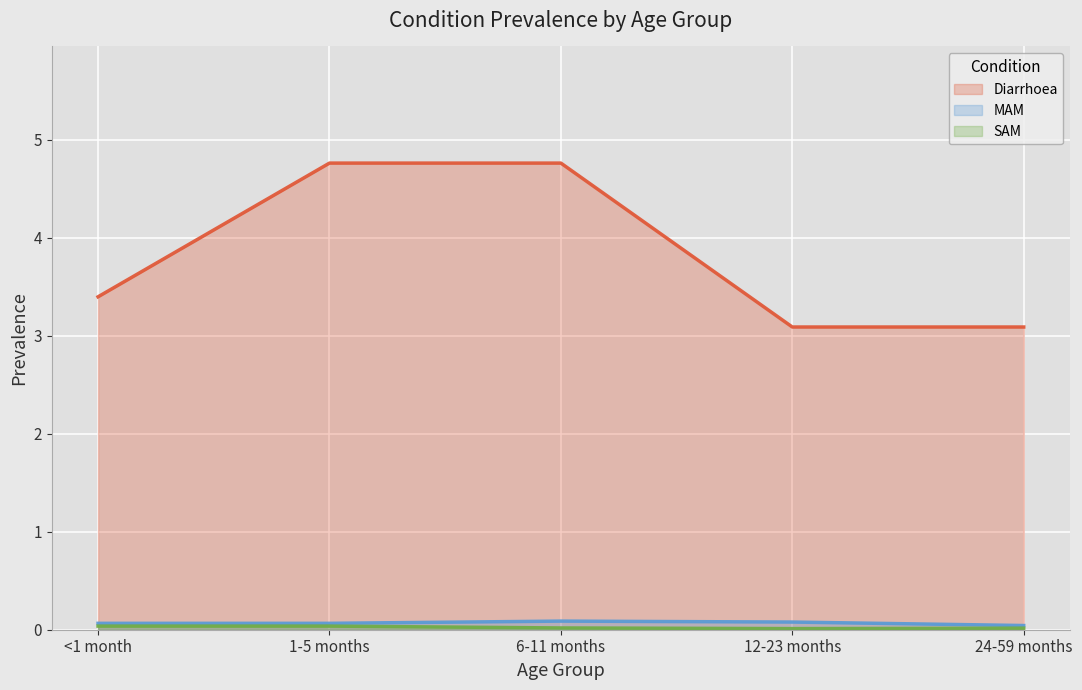

Where is Diarrhoea nearest to the value 3?

12-23 months